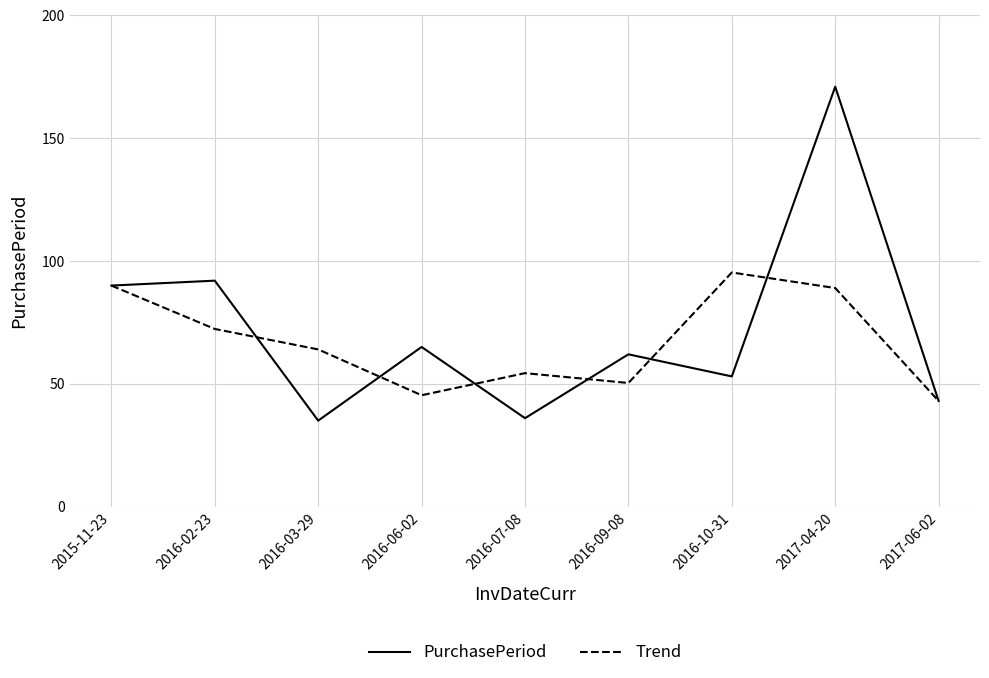

What is the spread (max minus min) of values at 2017-04-20?

82.0